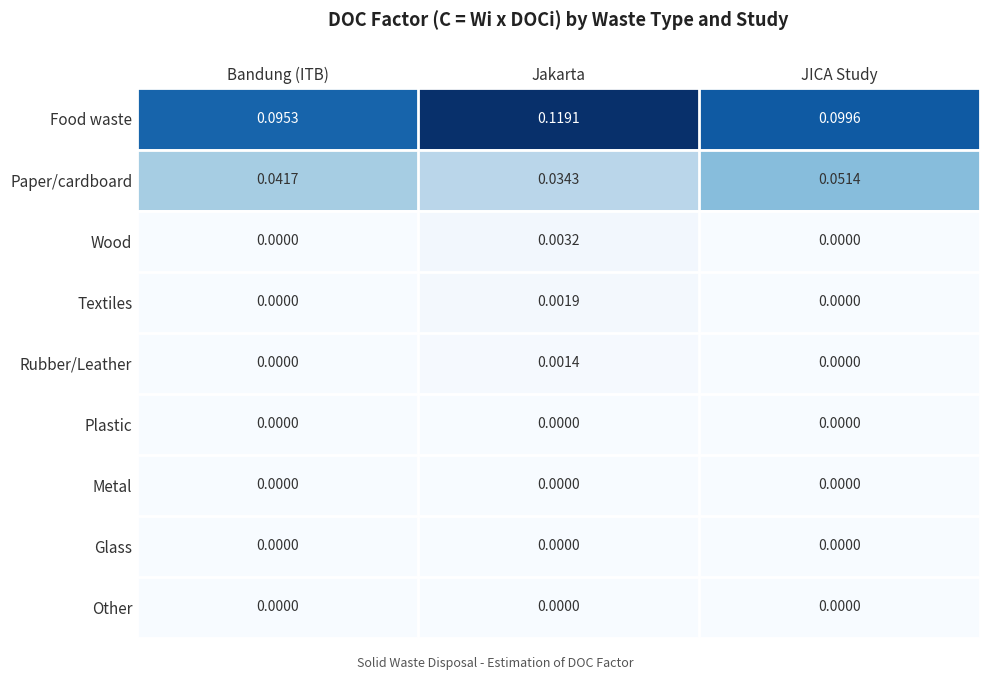

At which label is Paper/cardboard closest to 0?

Jakarta